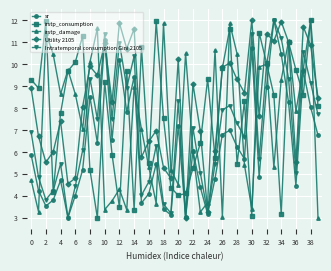

Rank the series by their average value, from highest to lowest.

Utility 2105, irstp_consumption, irstp_damage, Intratemporal consumption Gini 2105, sr